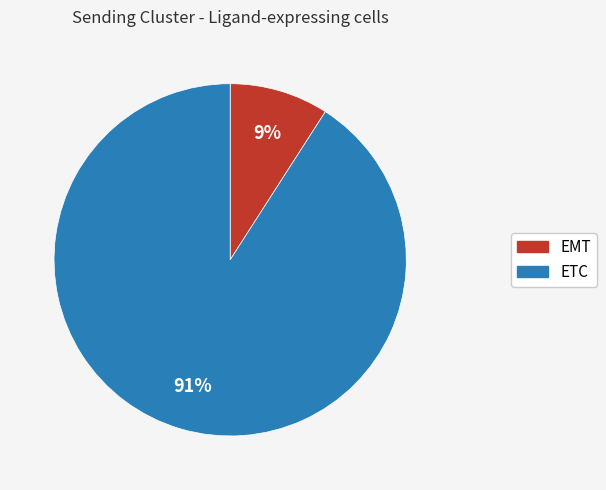

Count the number of slices in the pie.

2